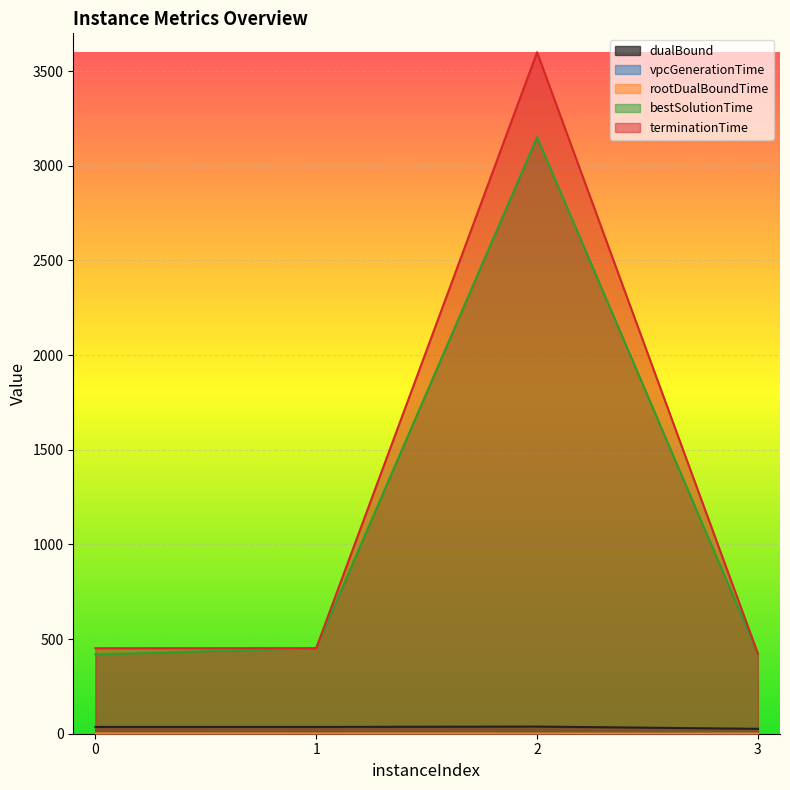

What is the sum of all dualBound values?

135.2